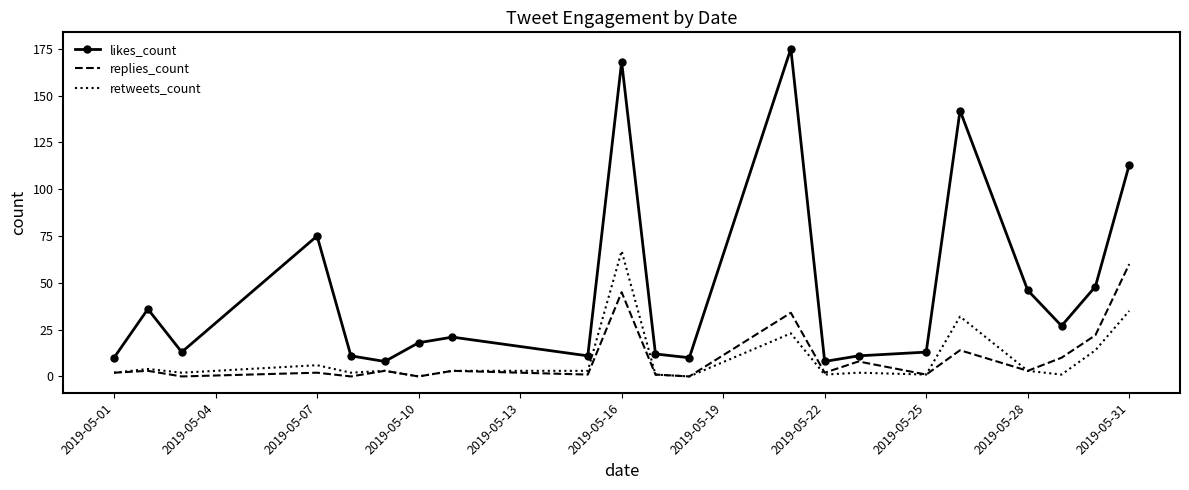

What is the sum of all replies_count values?

214